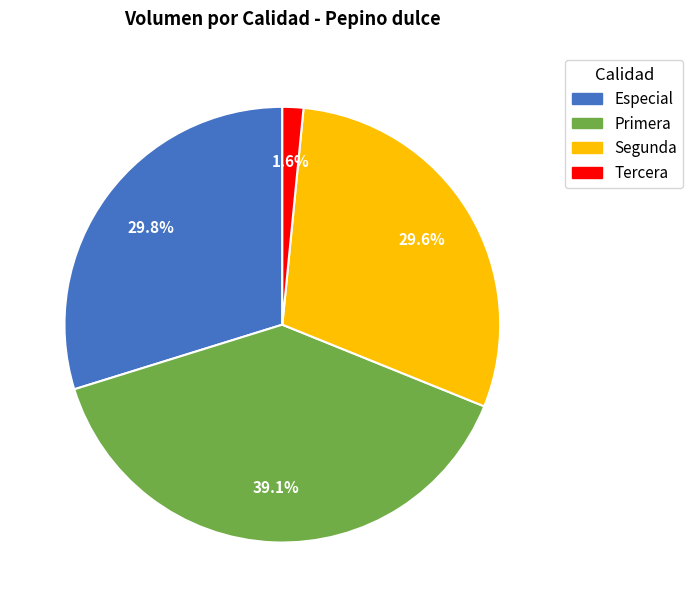

What portion of the pie excludes Tercera?

98.4%